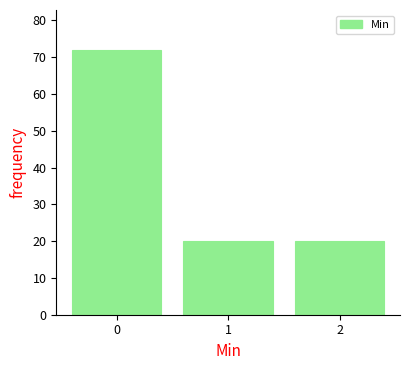

Reading right to left, transcribe all the data shown in this chart.

2=20	1=20	0=72